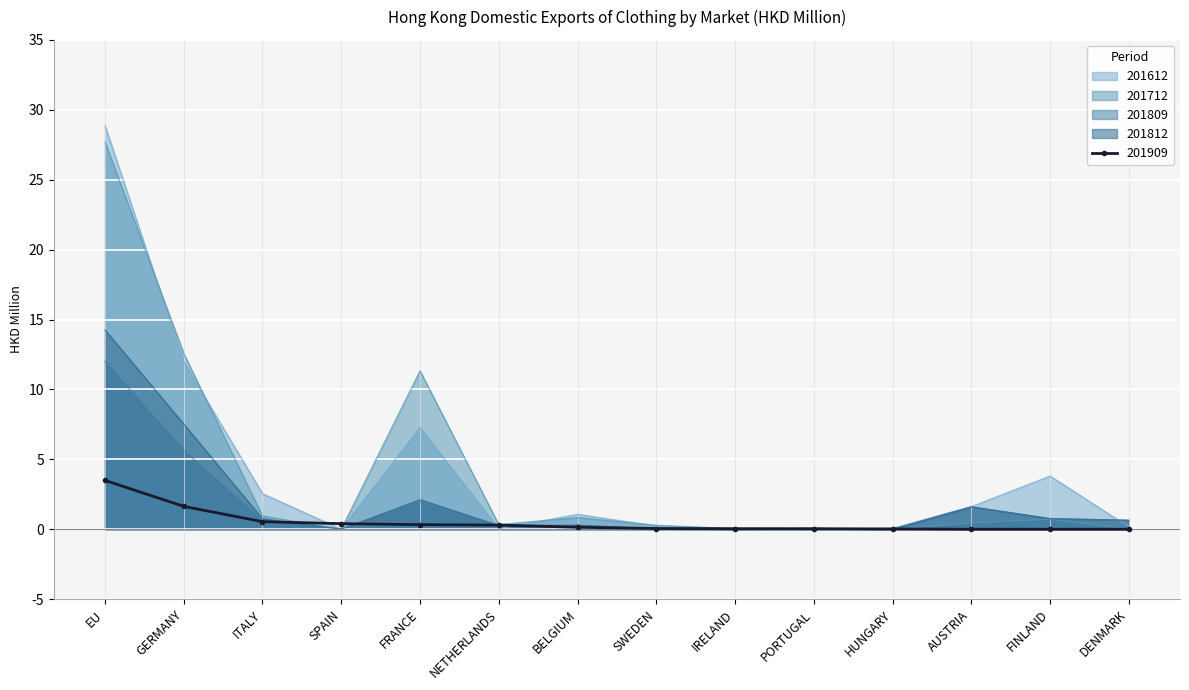

After their last crossing, which series has the higher values: 201812 or 201712?

201712